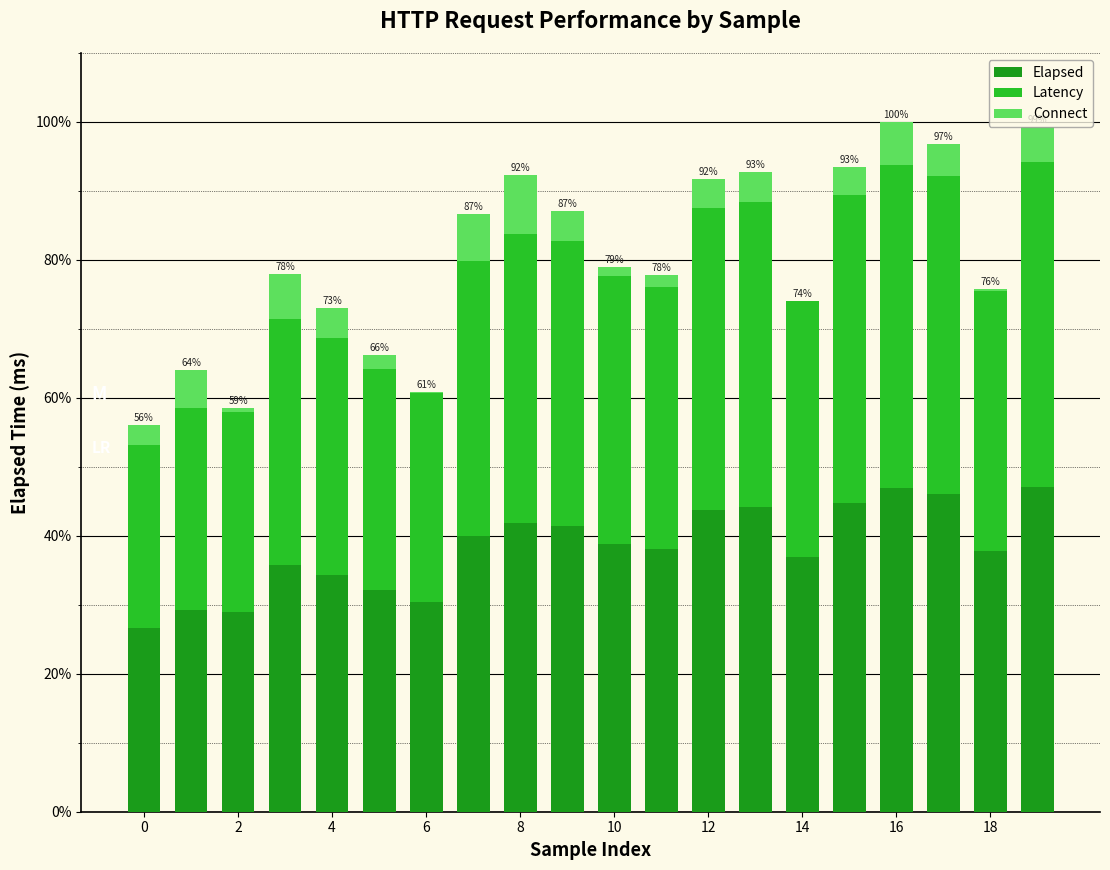

What is the sum of all Elapsed values?

765.0